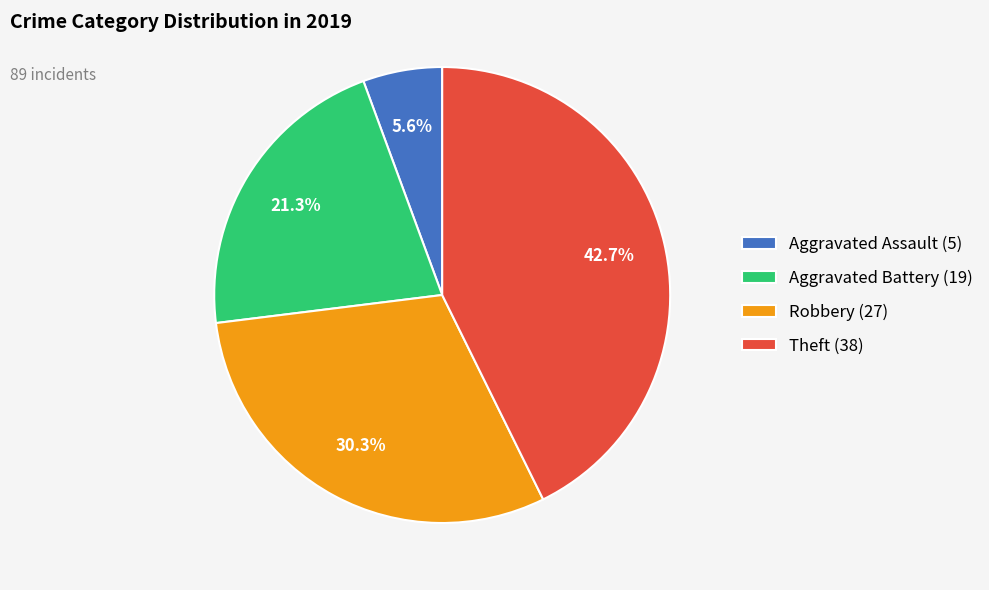

Do Robbery and Aggravated Battery together represent more than half of the pie?

Yes